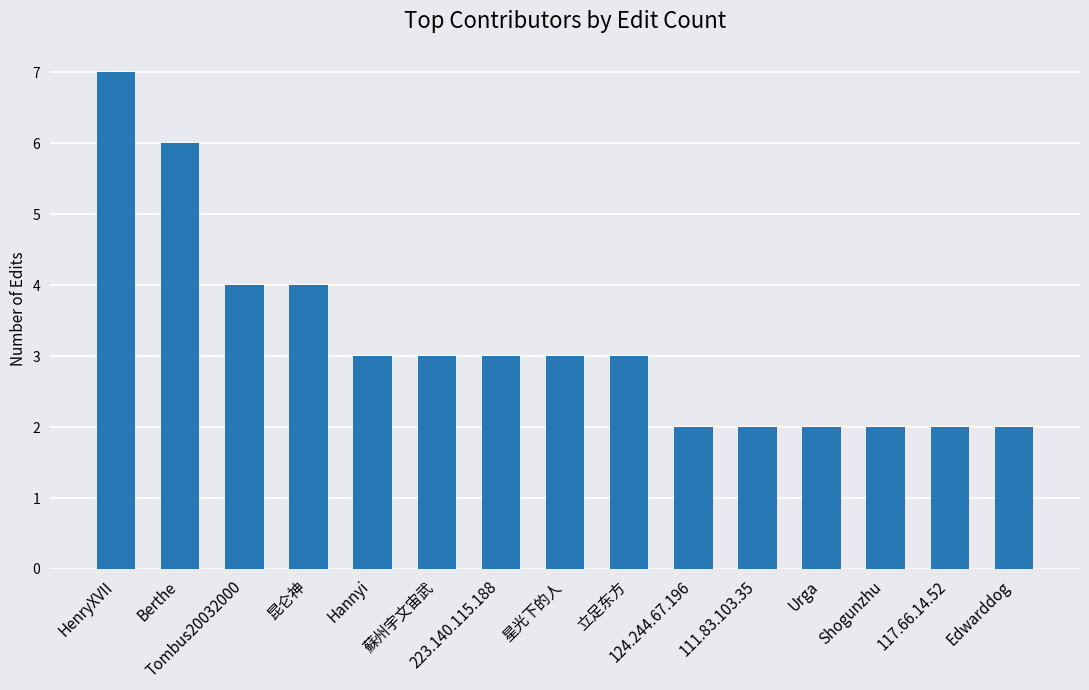

Reading right to left, what are all the values shown in this chart?

Edwarddog=2	117.66.14.52=2	Shogunzhu=2	Urga=2	111.83.103.35=2	124.244.67.196=2	立足东方=3	星光下的人=3	223.140.115.188=3	蘇州宇文宙武=3	Hannyi=3	昆仑神=4	Tombus20032000=4	Berthe=6	HenryXVII=7